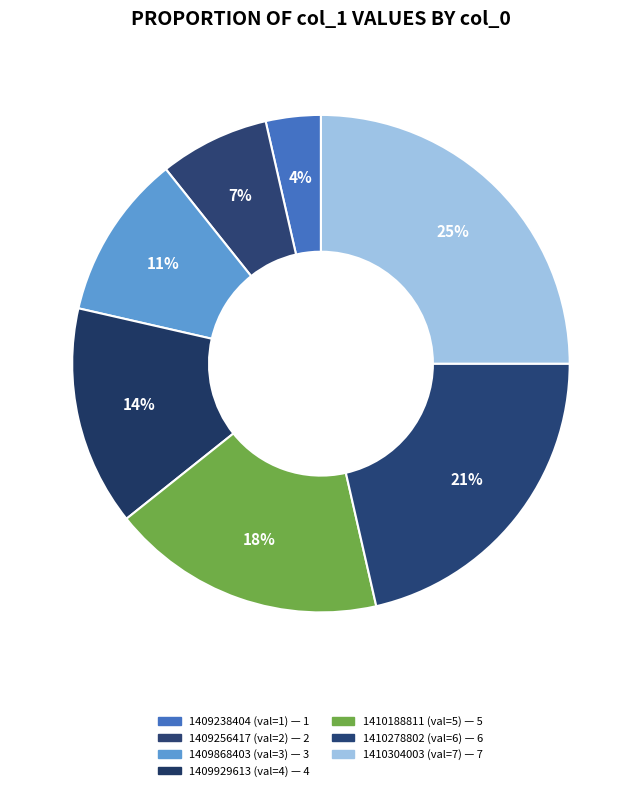

How many segments does this pie chart have?

7